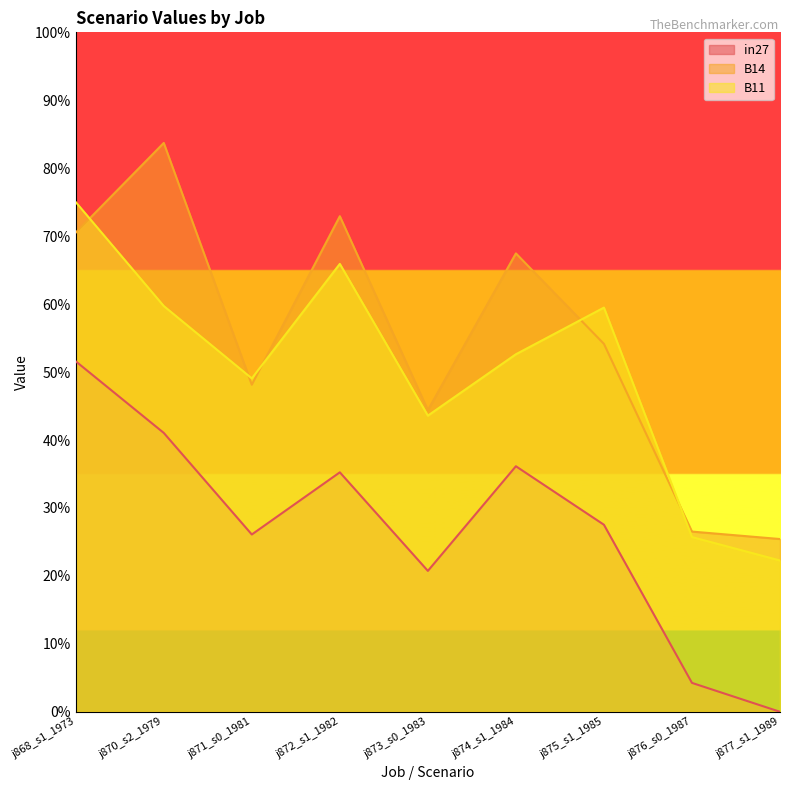

How many interior local peaks does the B14 series have?

3